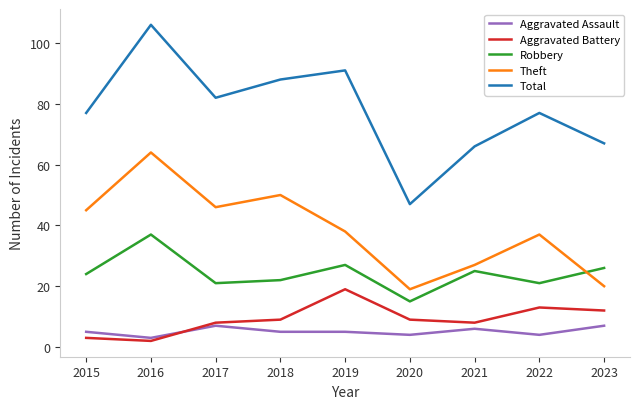

Which series has the largest total across all categories?

Total